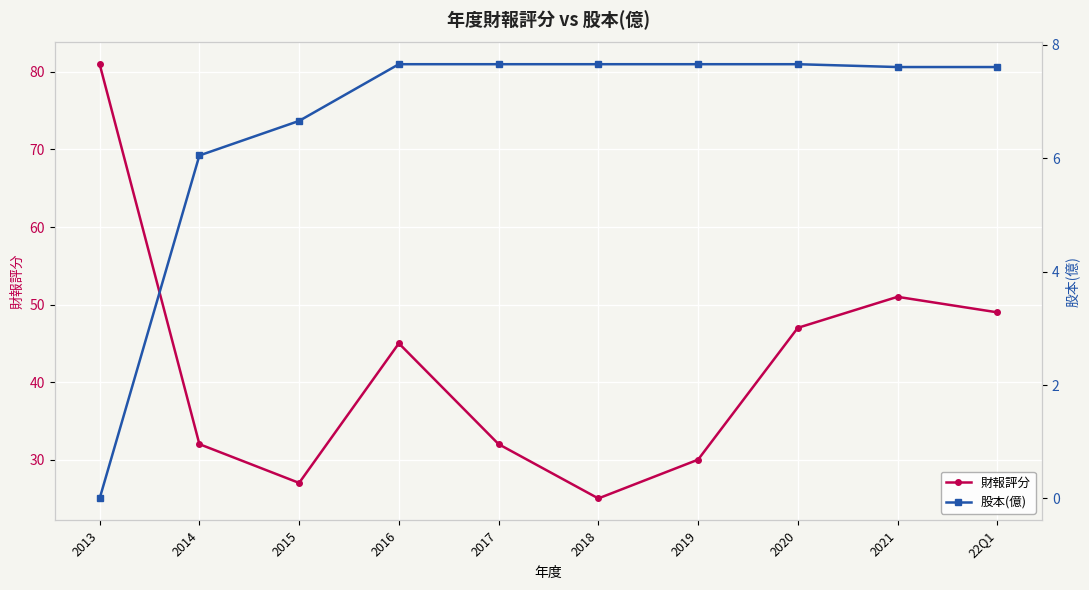

At which category does 財報評分 reach its first local peak?

2016